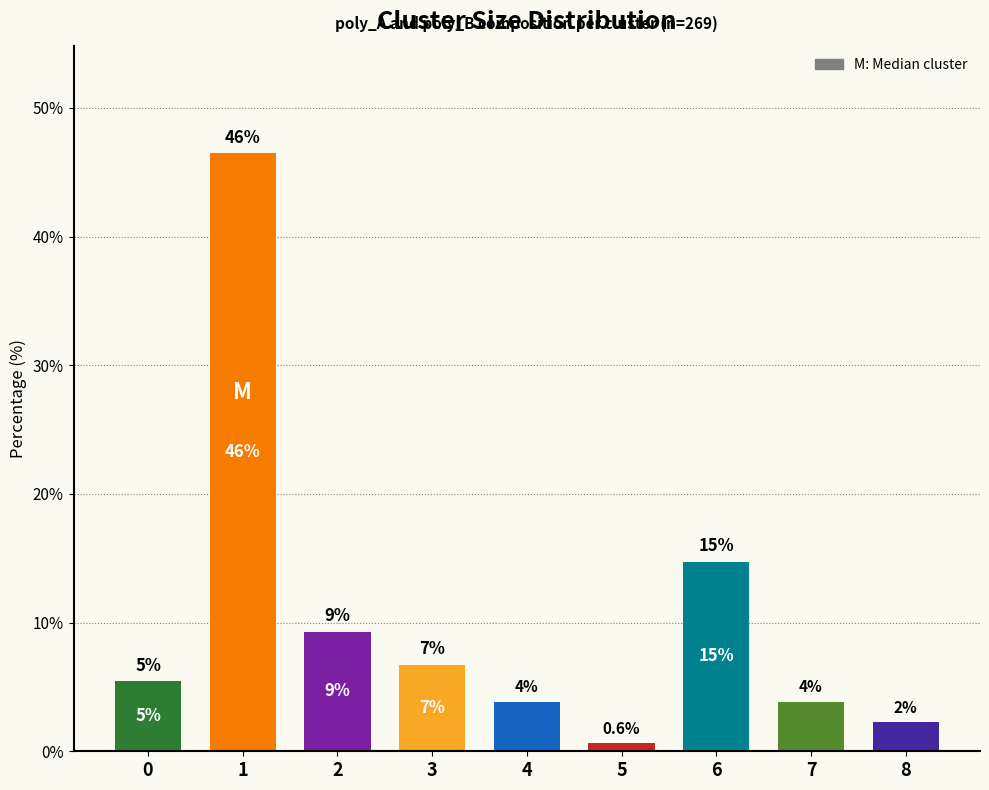

Which label corresponds to the largest value in the chart?

1